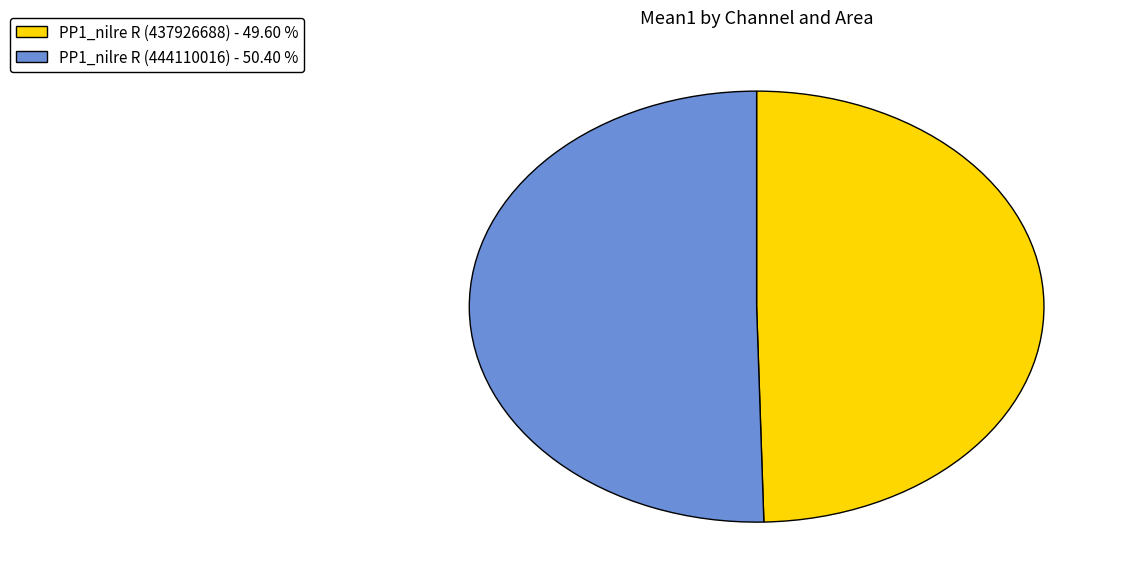

Rank the categories by value from lowest to highest.

PP1_nilre R (437926688) - 49.60 %, PP1_nilre R (444110016) - 50.40 %